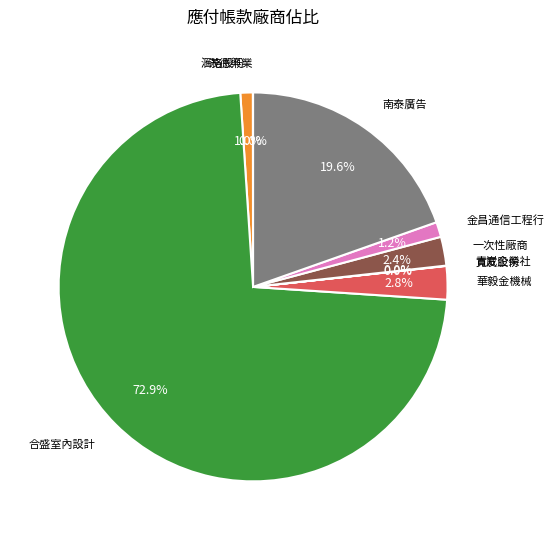

Does any single category account for the majority?

Yes